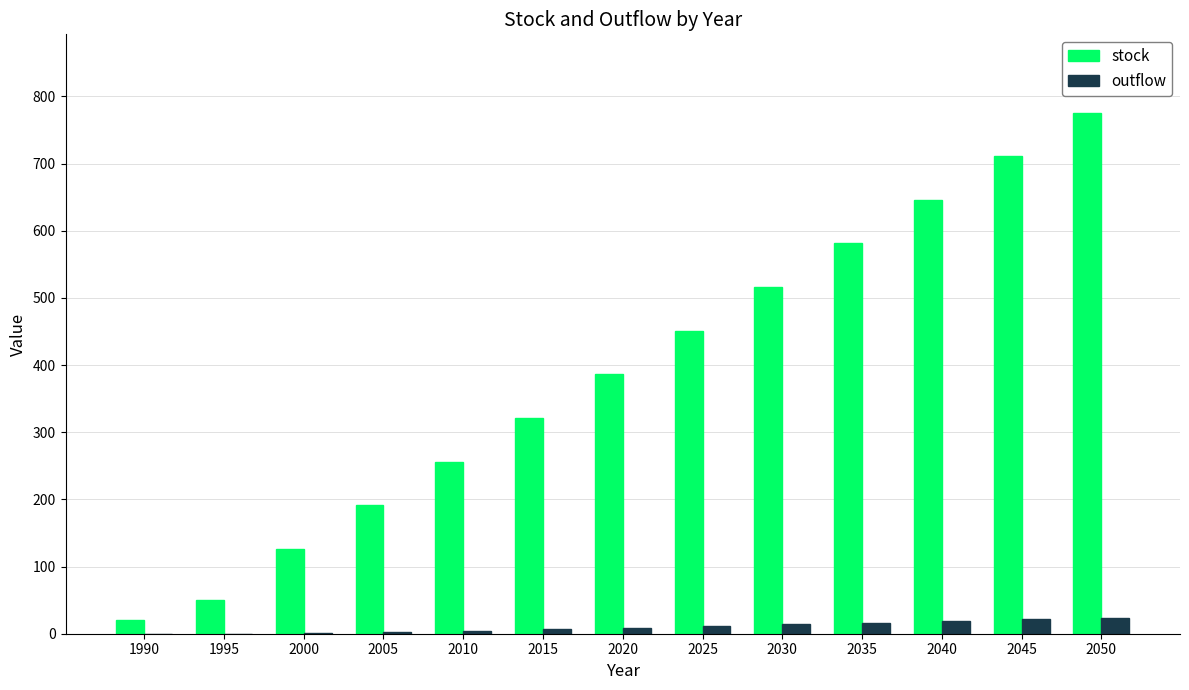

At which category is the sum across all series the highest?

2050